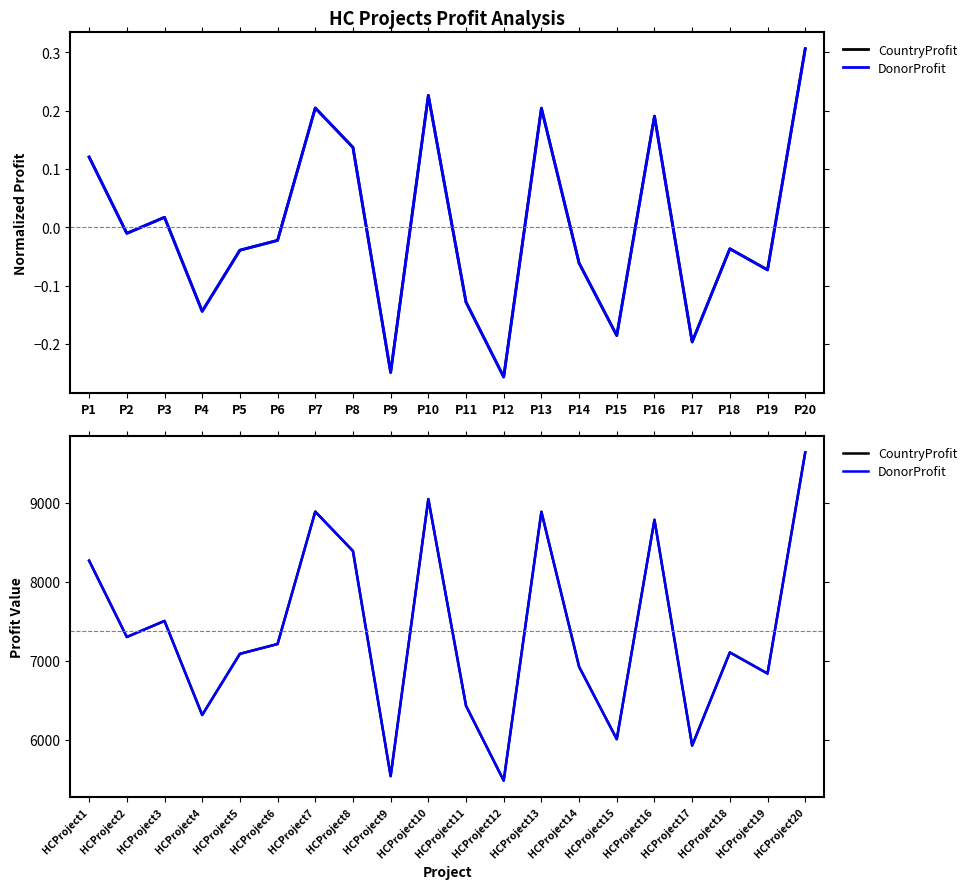

Which series has the largest total across all categories?

CountryProfit